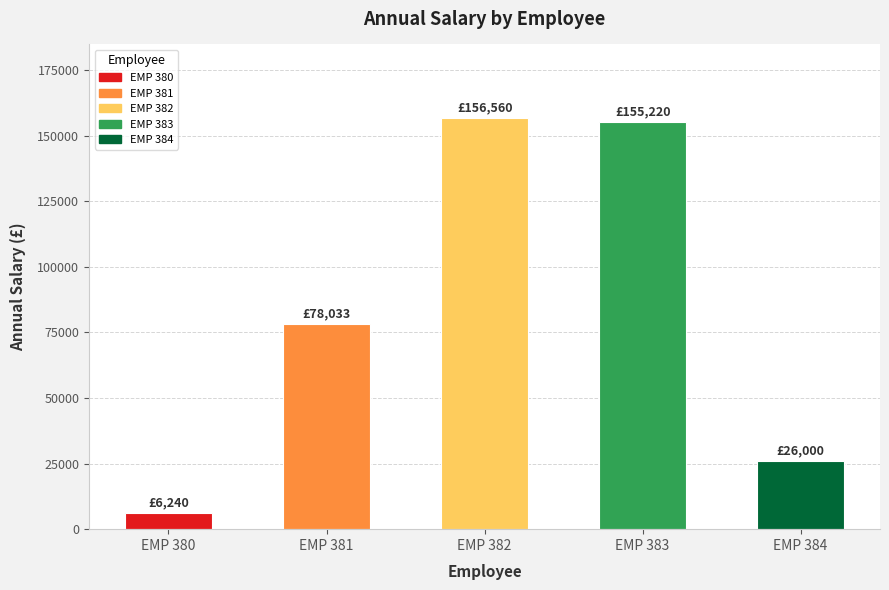

Which has a higher value, EMP 380 or EMP 383?

EMP 383